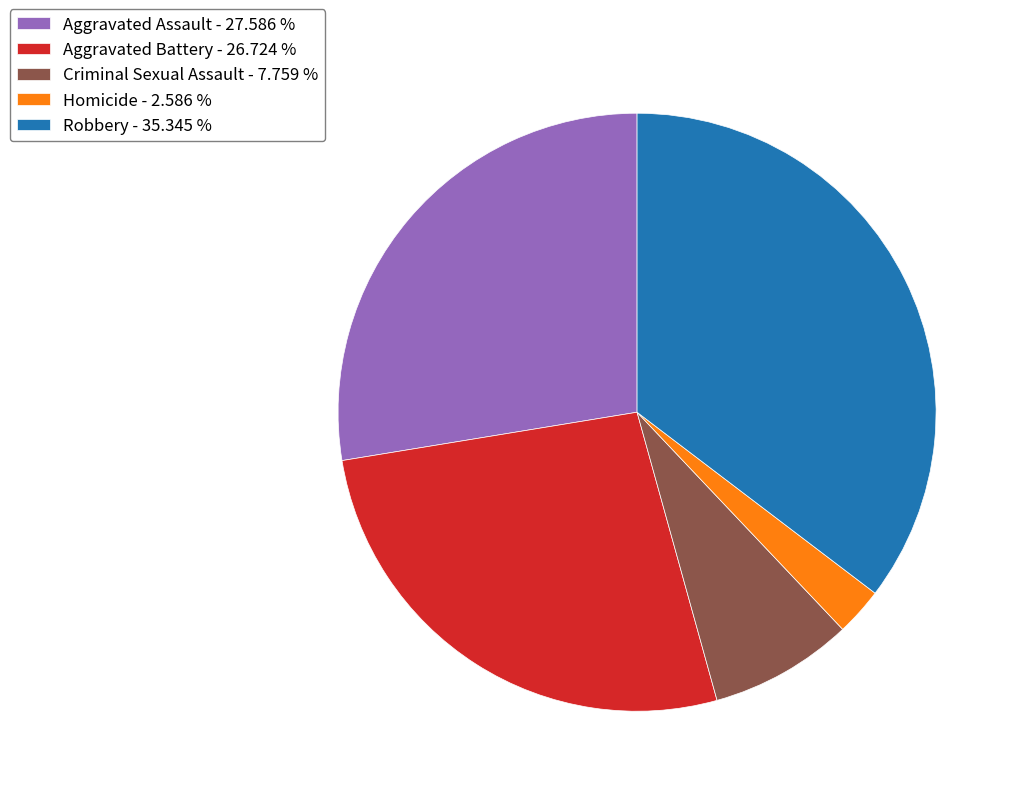

Which category has the smallest portion of the pie?

Homicide